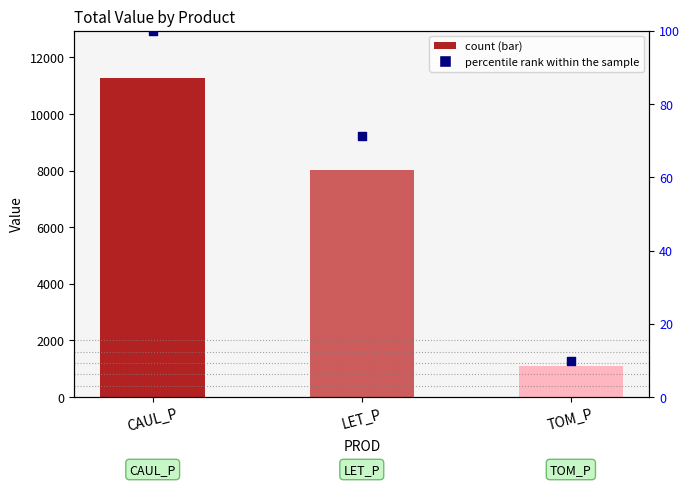

Which series contains the lowest Y value?

percentile rank within the sample